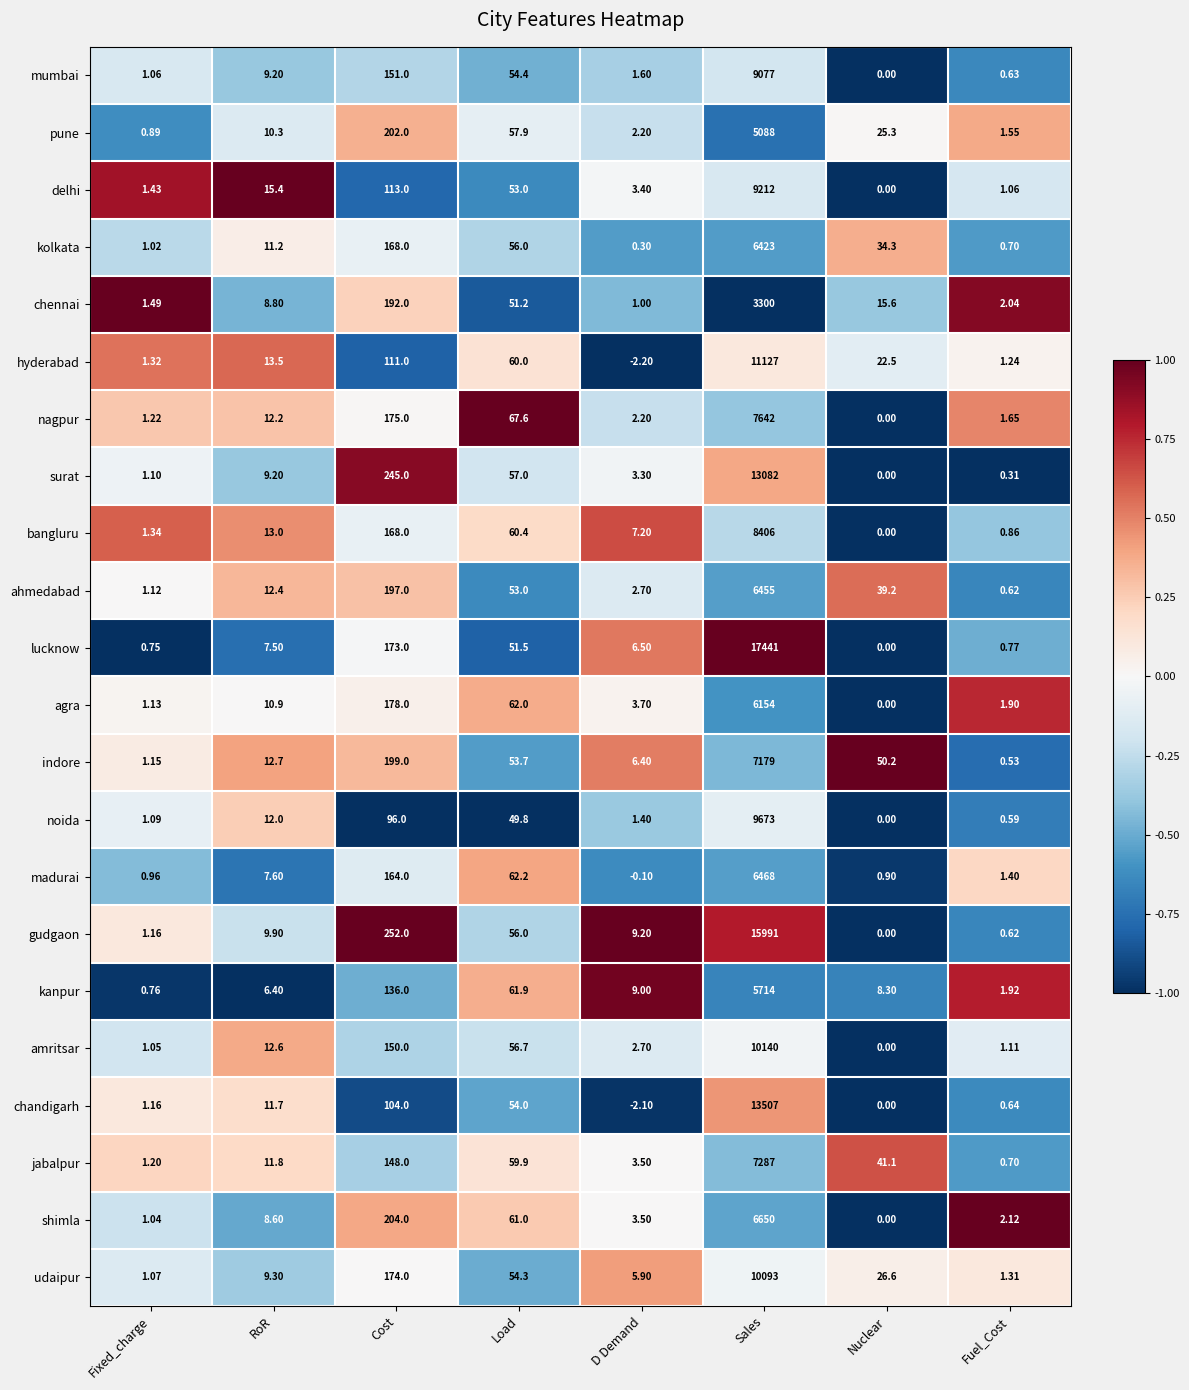

At which category does the chart reach its peak across all series?

Sales